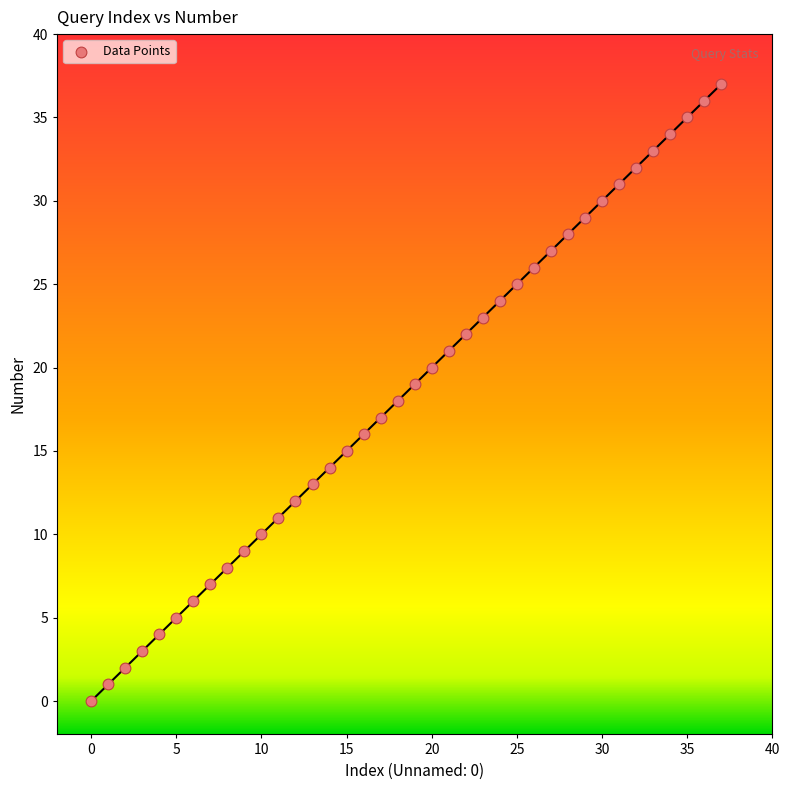

What is the range of Y values (max minus min)?

37